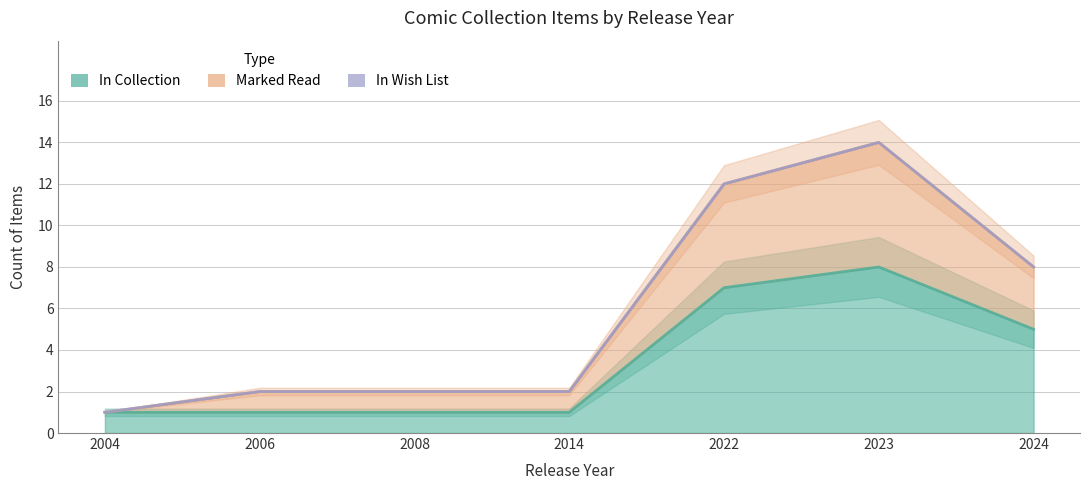

Which series changed the most between 2004 and 2022?

Marked Read